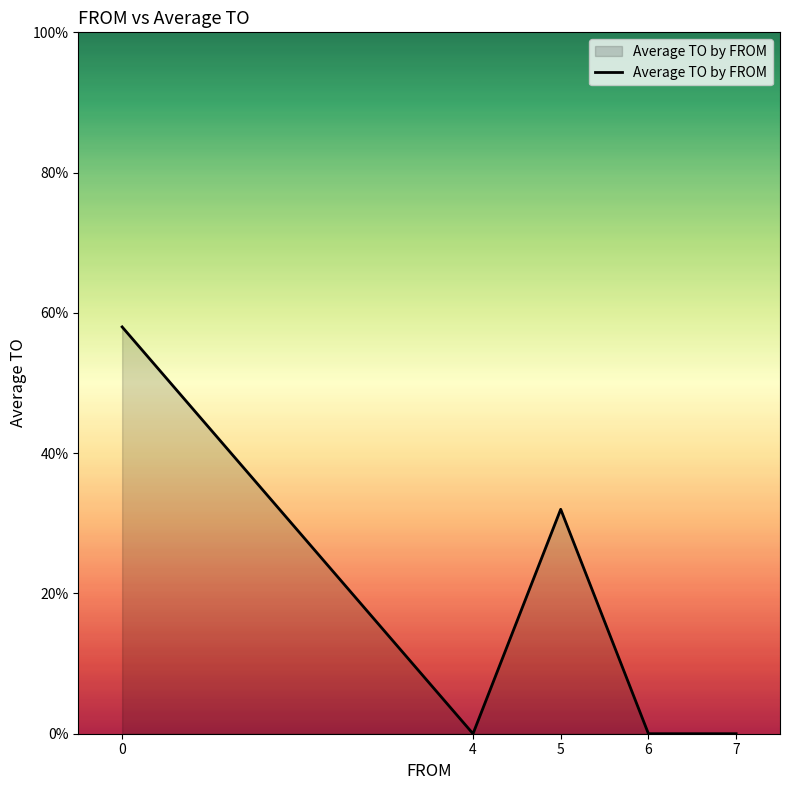

What is the value of the 1st point from the left?

5.8